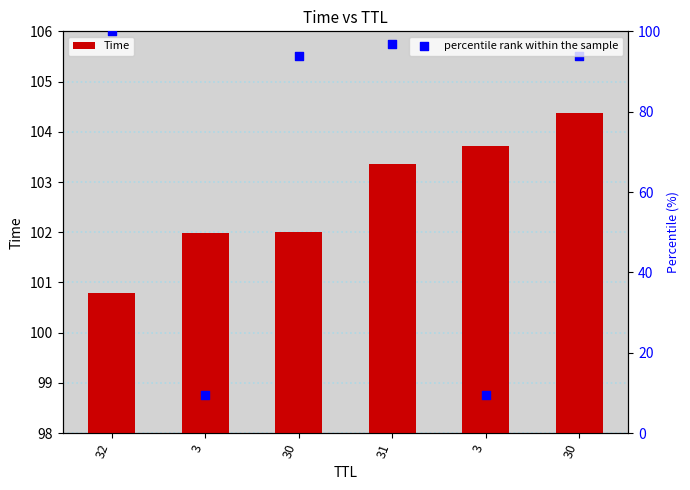

Which series has the largest total across all categories?

Time